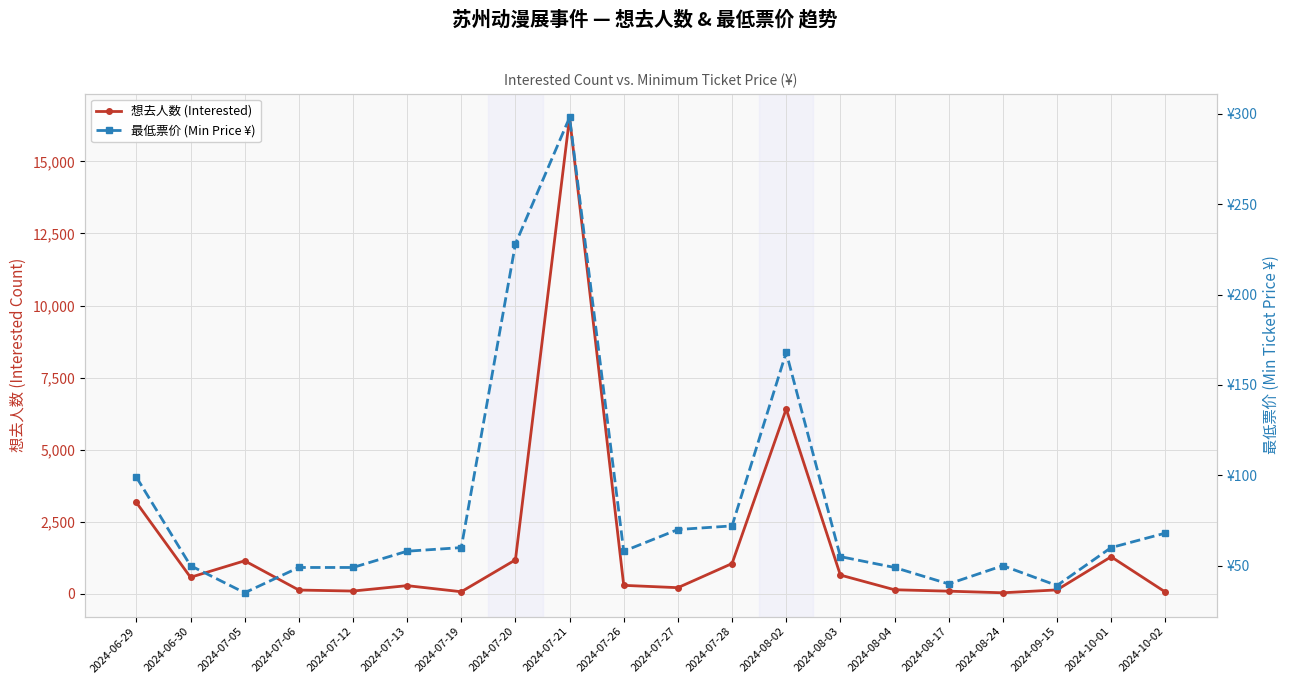

What is the average value of the 想去人数 (Interested) series?

1670.5